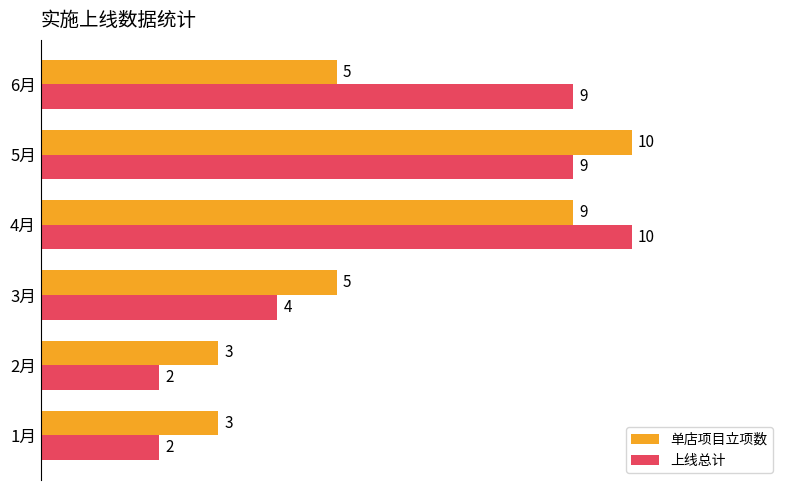

What are all the series names shown in the legend?

单店项目立项数, 上线总计